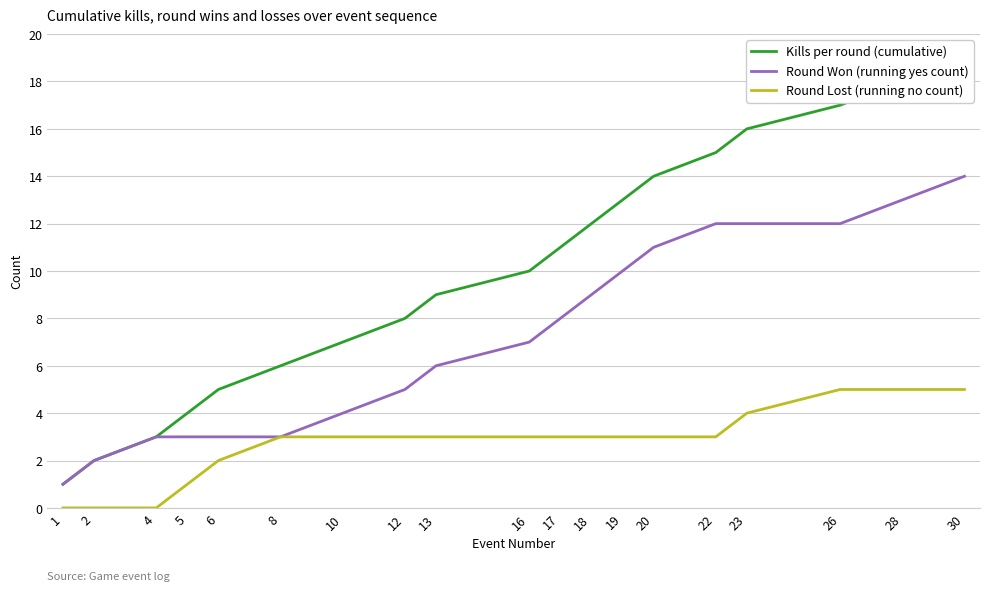

What is the difference between the highest and lowest values at 1?

1